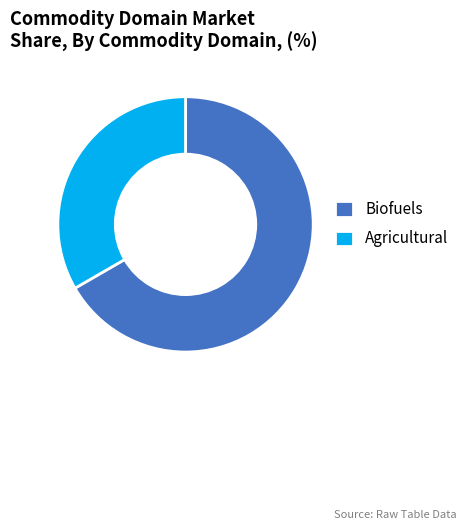

Does Biofuels account for over 50% of the chart?

Yes